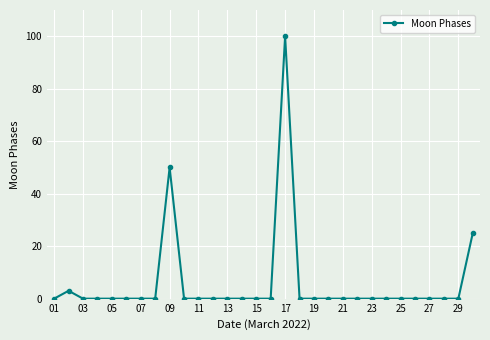

What is the greatest value displayed?

100